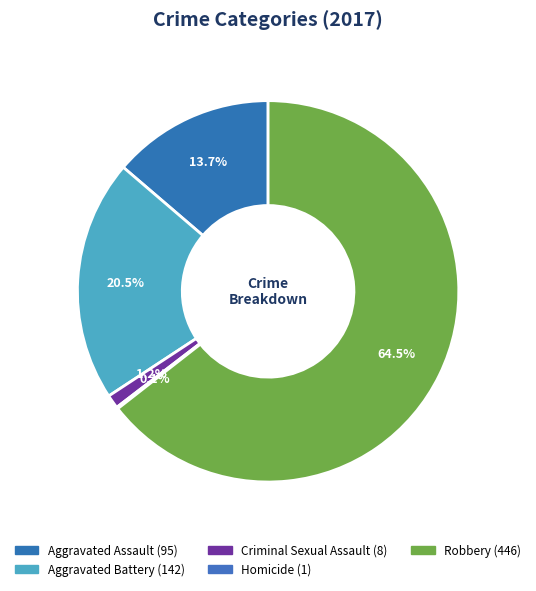

To the nearest percent, what portion does Aggravated Battery represent?

21%